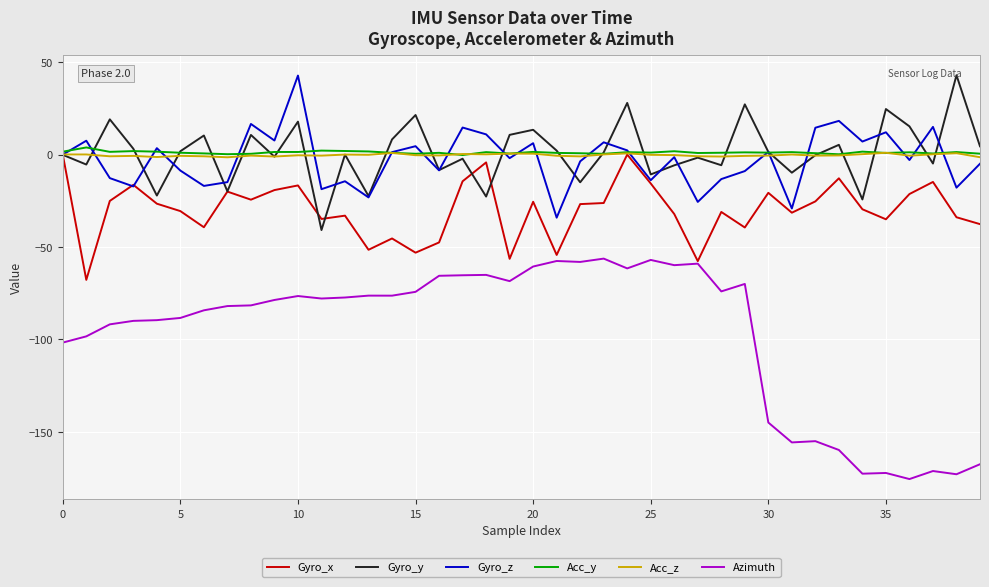

True or false: Azimuth and Gyro_z intersect in this chart.

False